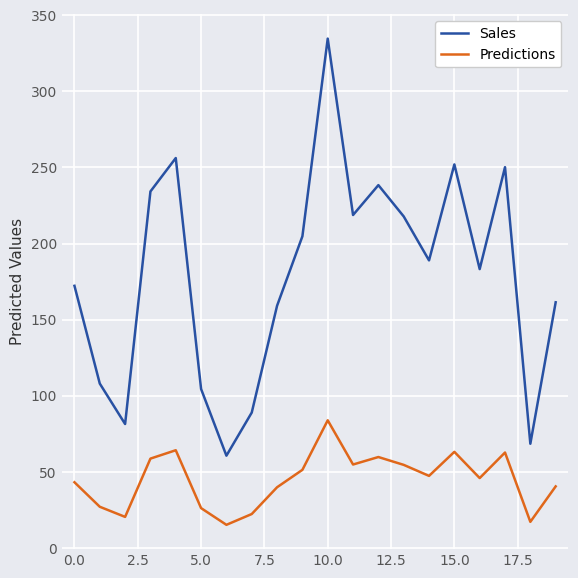

How many categories are shown in the chart?

20